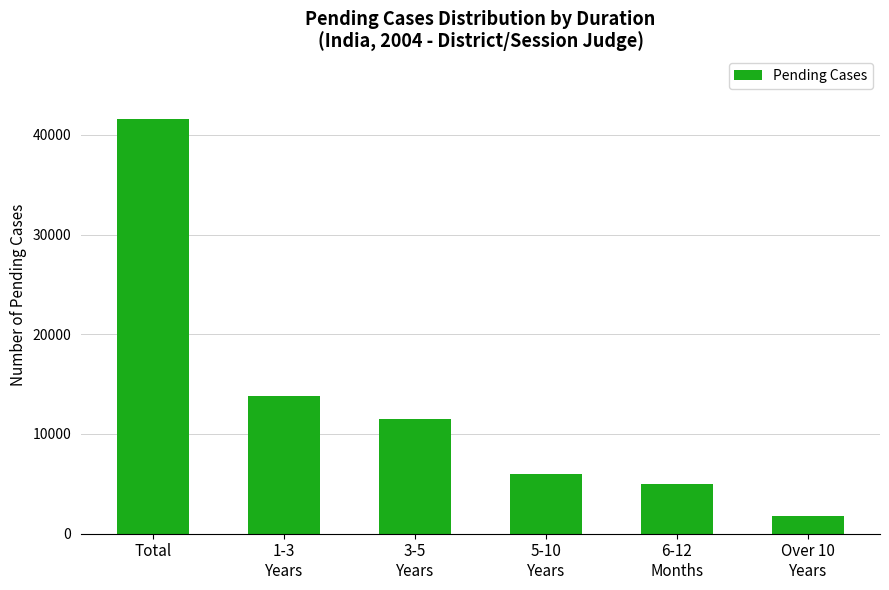

How many data points are less than 11484?

3